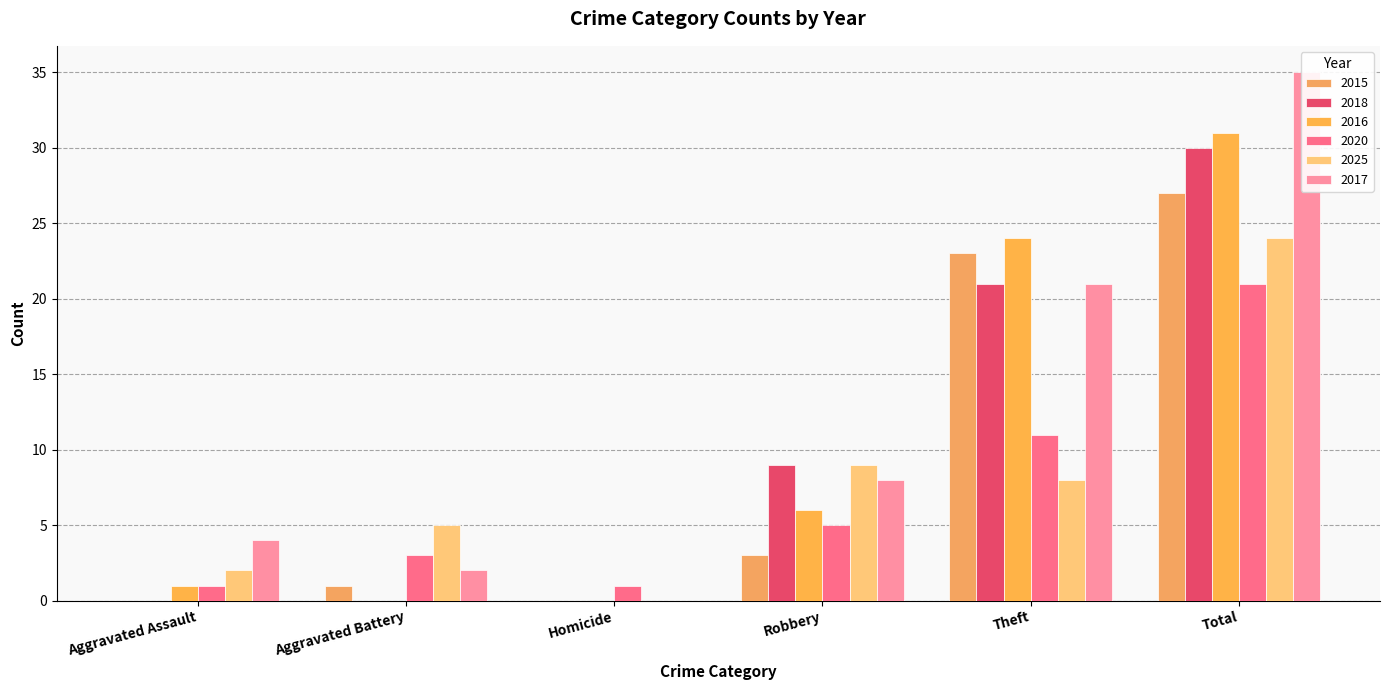

What is the difference between the highest and lowest values at Theft?

16